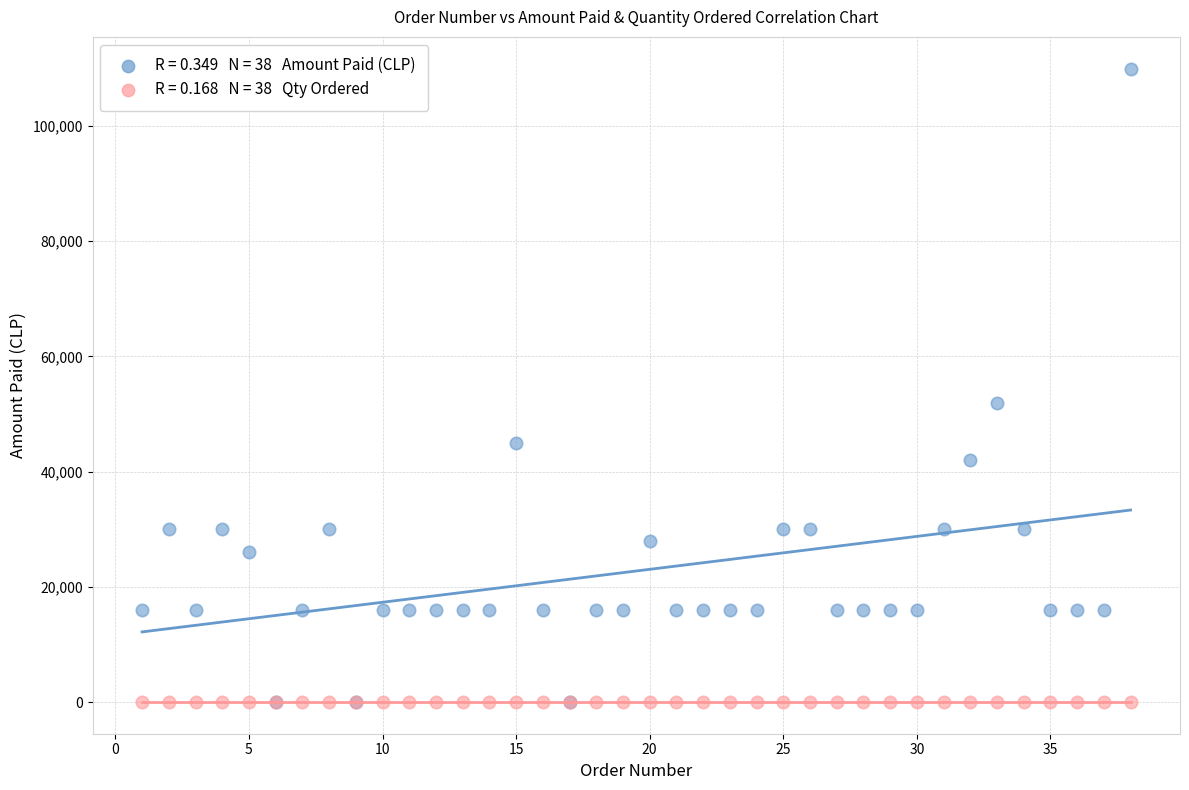

Across all series, what Y value is closest to 54975?

51980